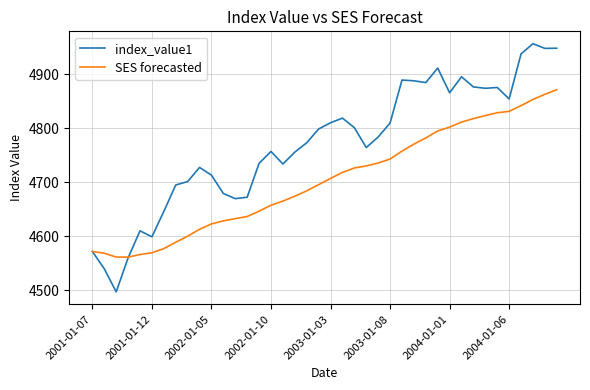

At how many categories does at least one series exceed 4636?

34